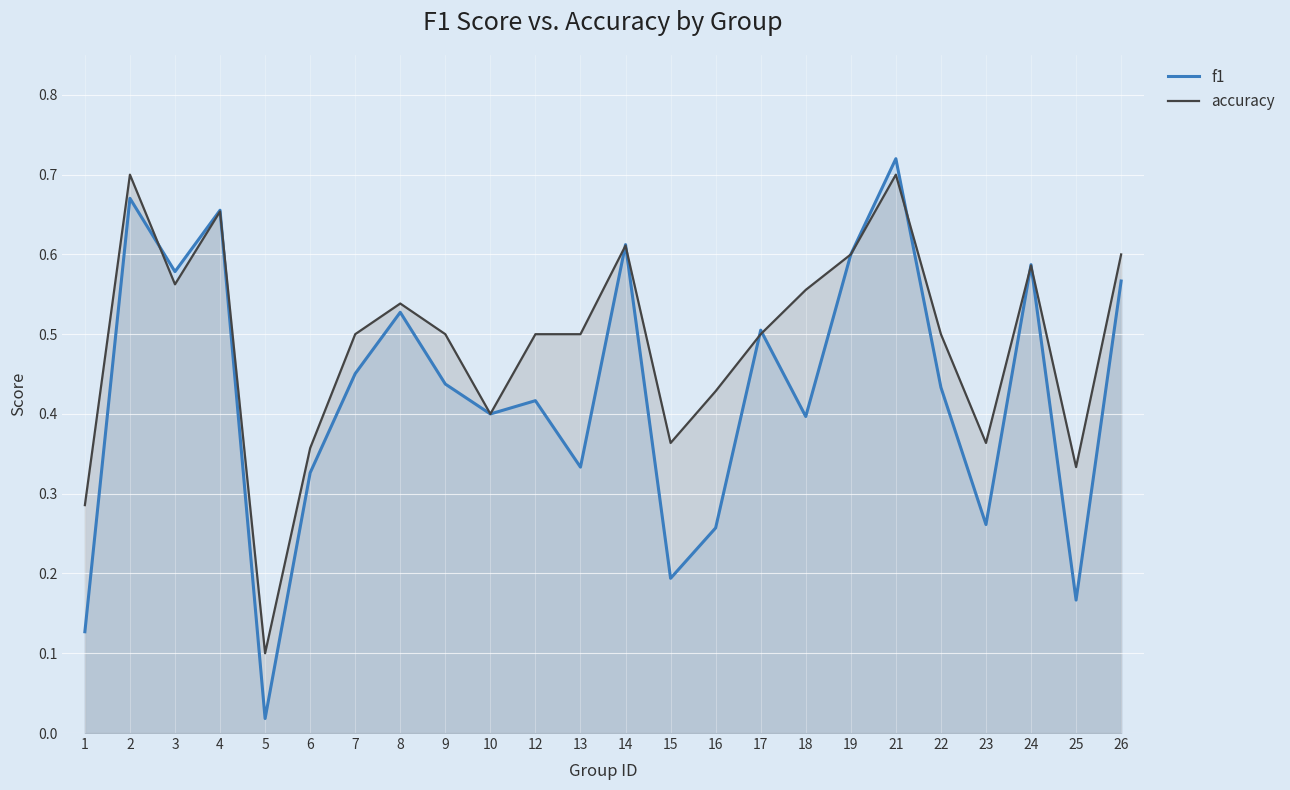

How many interior local peaks does the f1 series have?

8